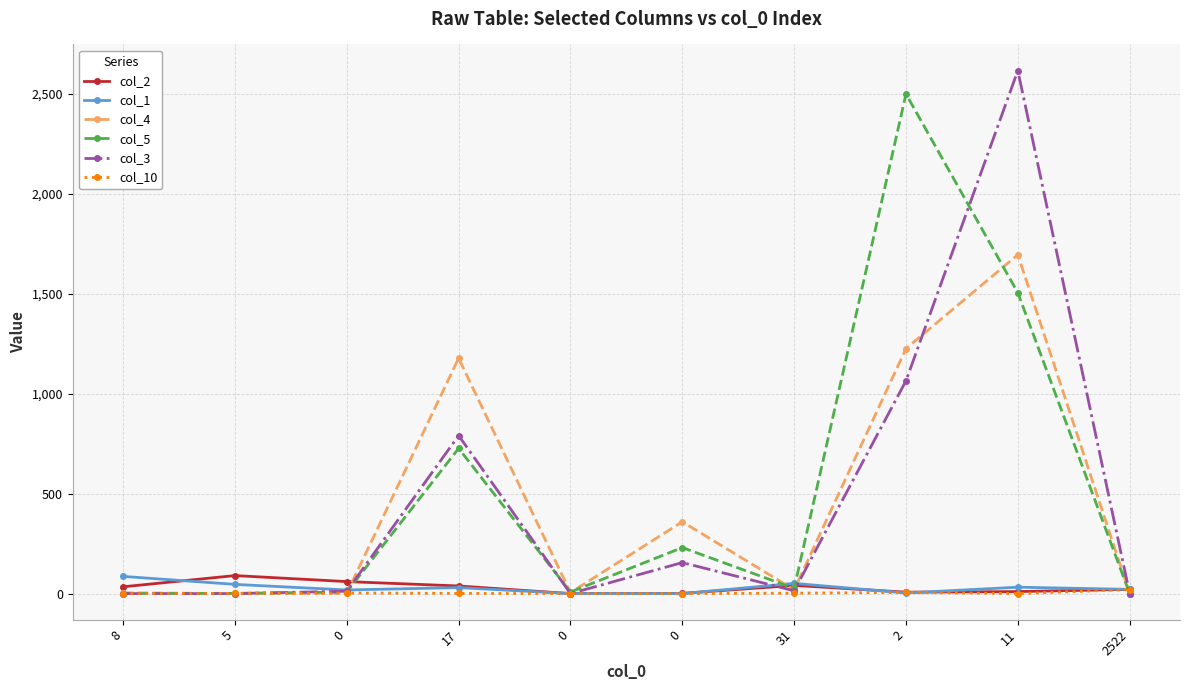

The col_10 series shows -7 at 0. True or false?

False